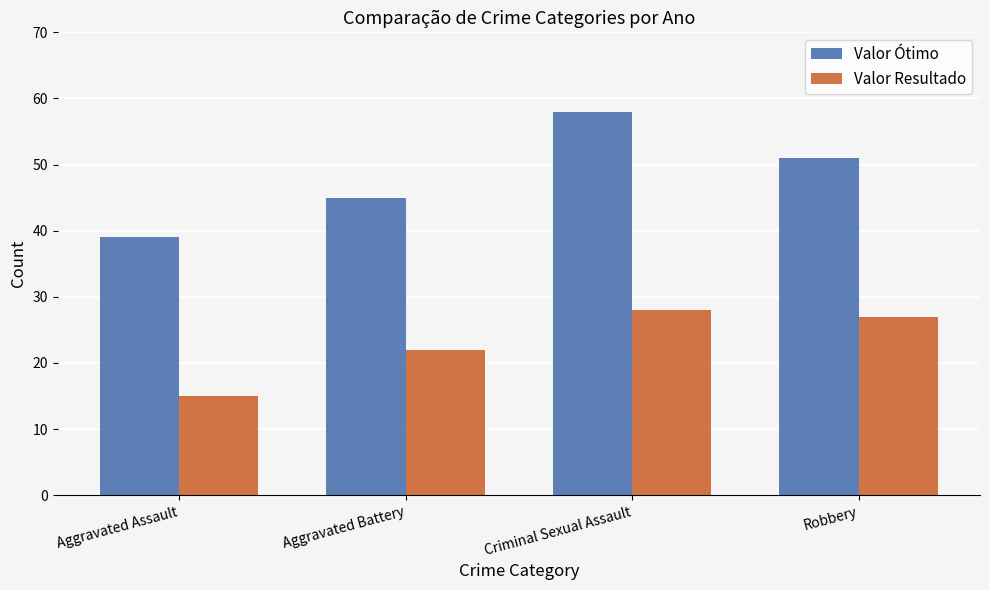

List the series in order of their overall mean, highest first.

Valor Ótimo, Valor Resultado